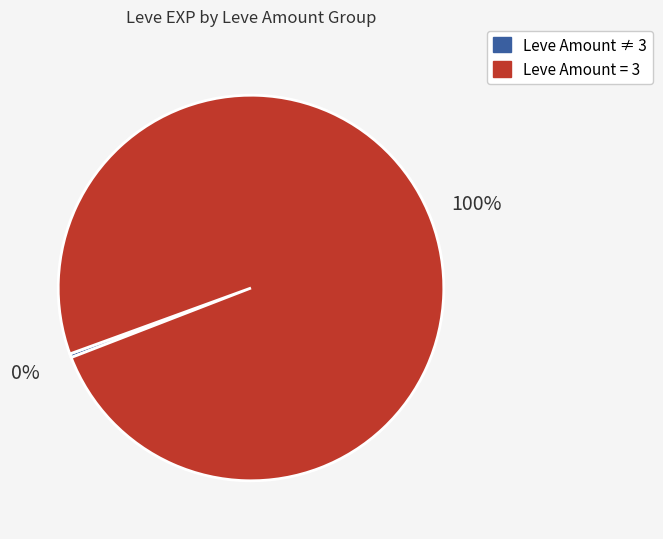

The Leve Amount = 3 slice represents 100% of the pie. True or false?

True